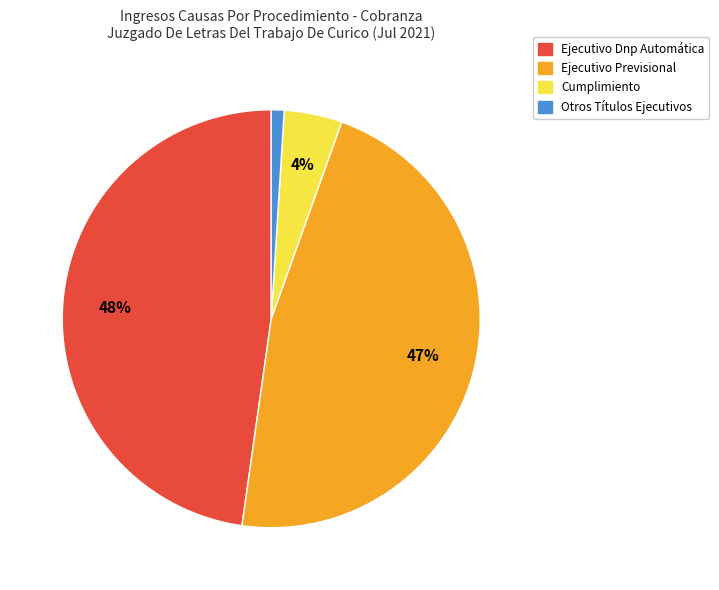

Is Otros Títulos Ejecutivos the majority of the pie?

No